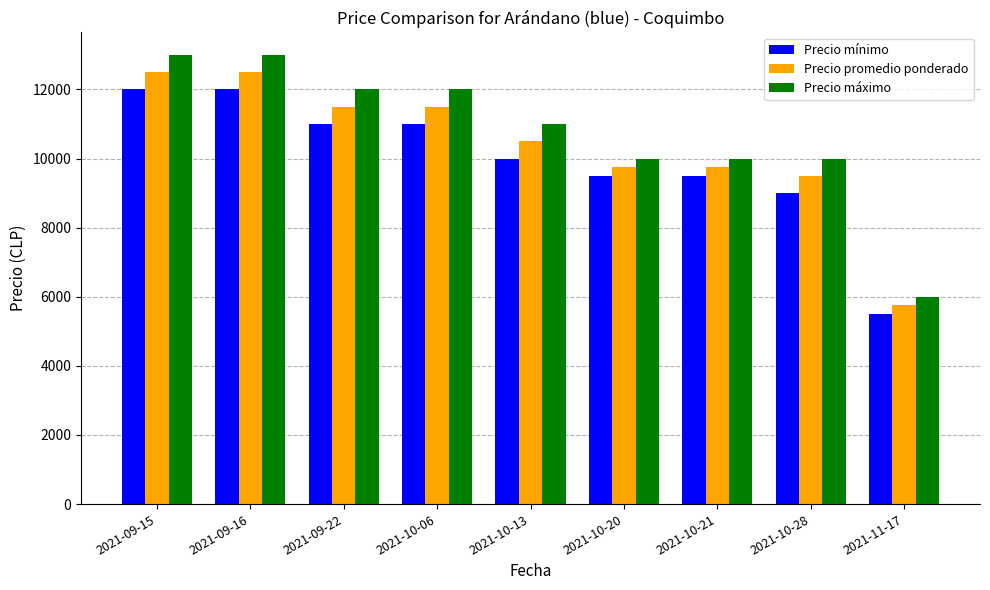

What value does the Precio máximo series have at 2021-10-28, to the nearest 100?

10000